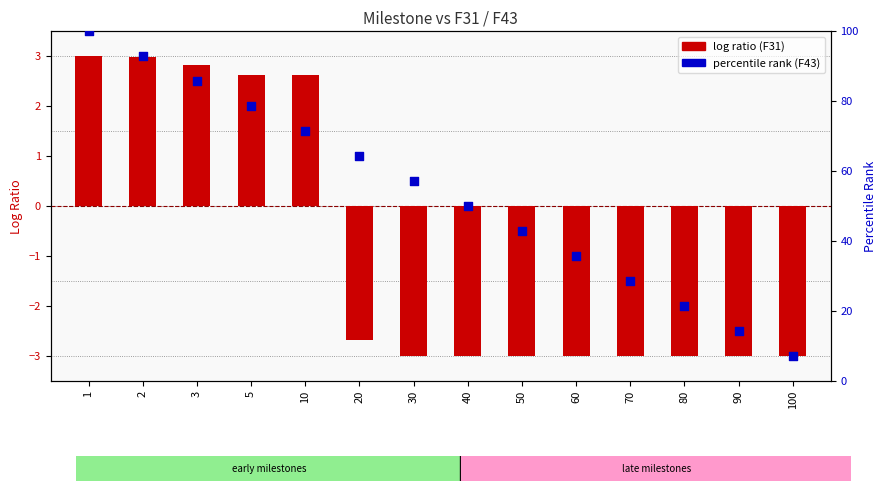

Which series has the largest Y range (max minus min)?

percentile rank (F43)